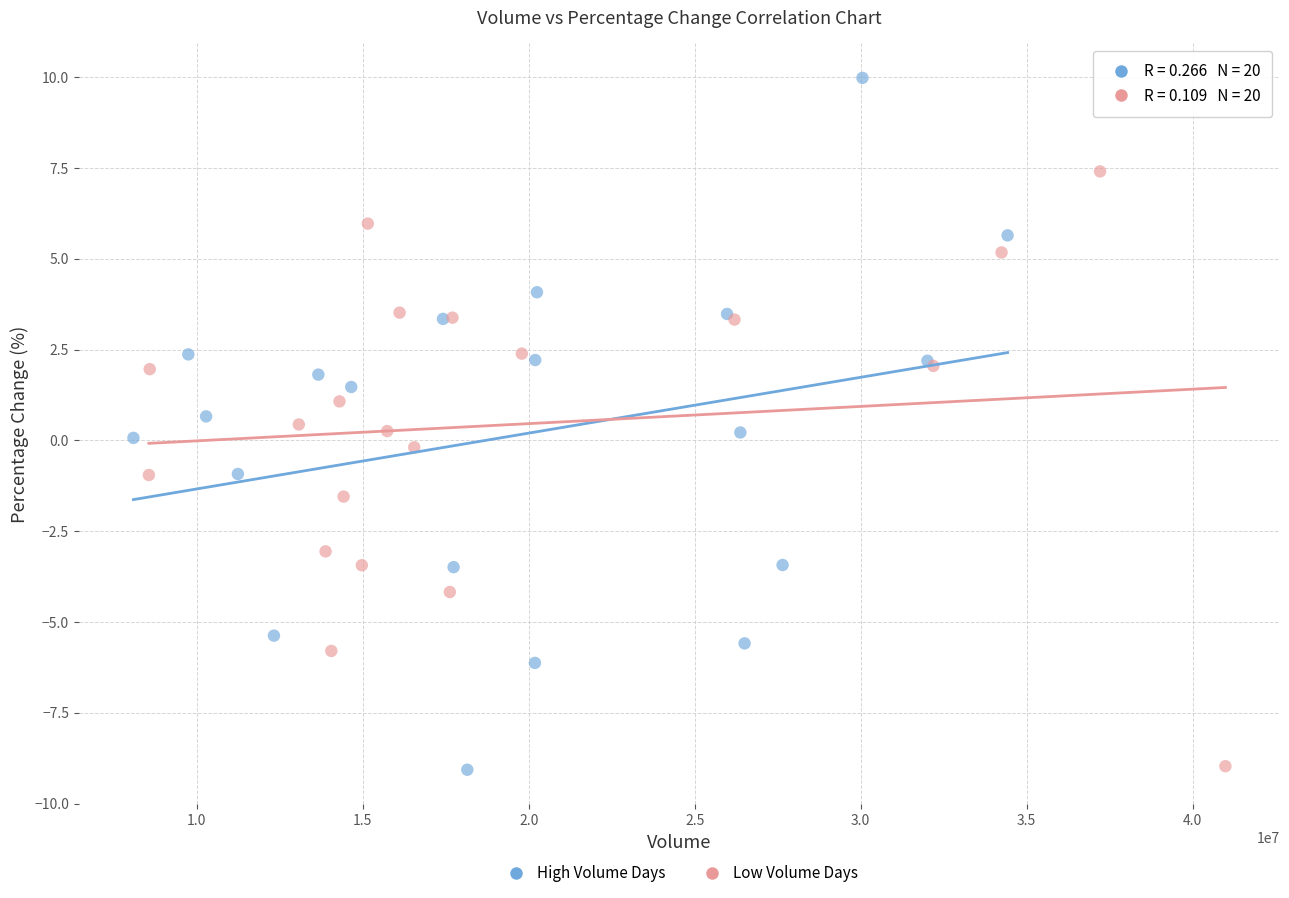

What are all the series names shown in the legend?

High Volume Days, Low Volume Days